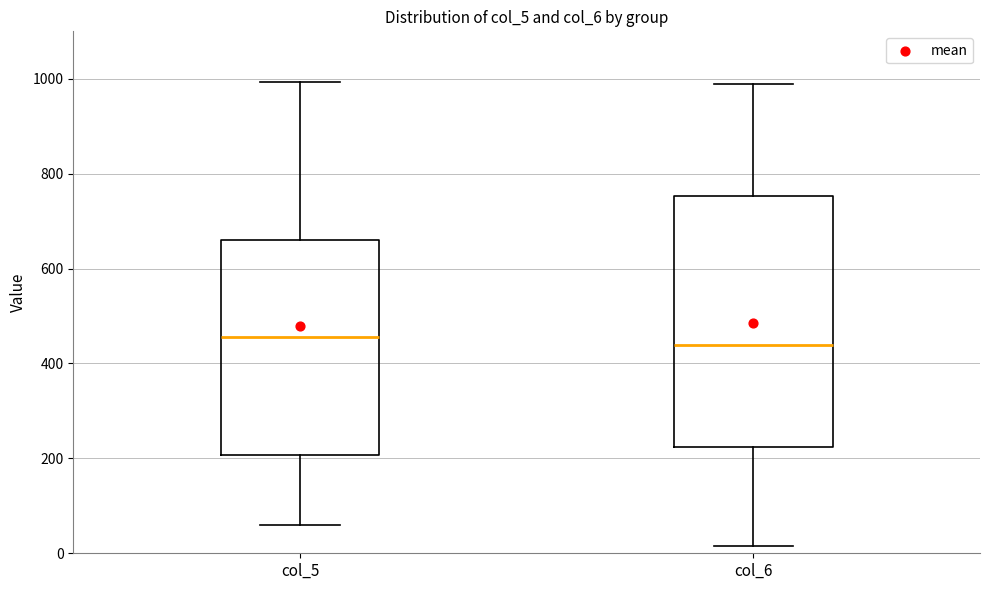

Reading left to right, read every box against the y-axis: the position of its median line, the range the box covers, and the ends of its whiskers. The values are not printed on the chart, so give them approximately, as read against the axis.

col_5: median 460, box 200 to 660, whiskers 60 to 1000
col_6: median 440, box 220 to 760, whiskers 20 to 980